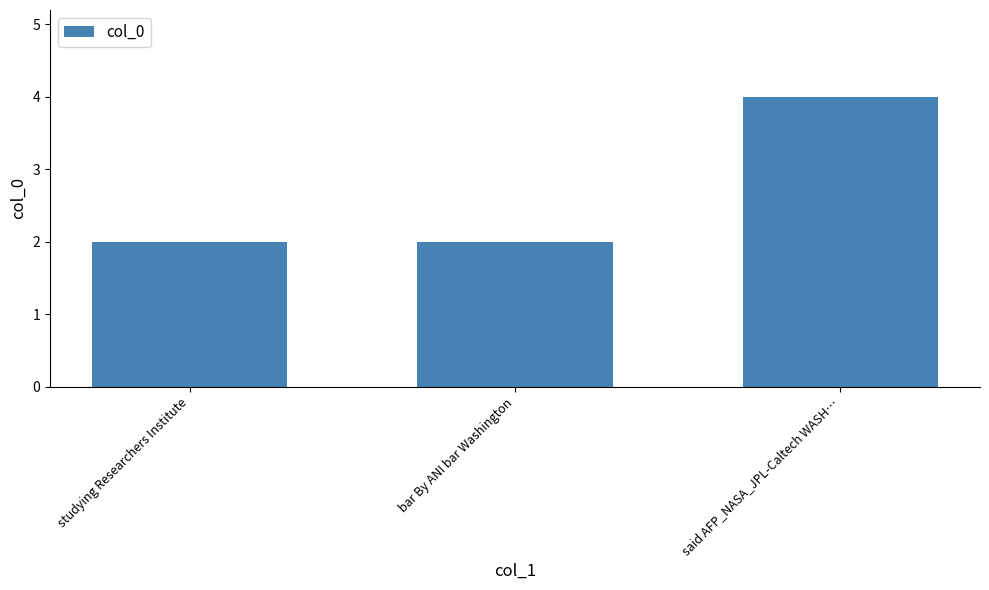

What is the change in value from bar By ANI bar Washington to said AFP_NASA_JPL-Caltech WASH…?

+2